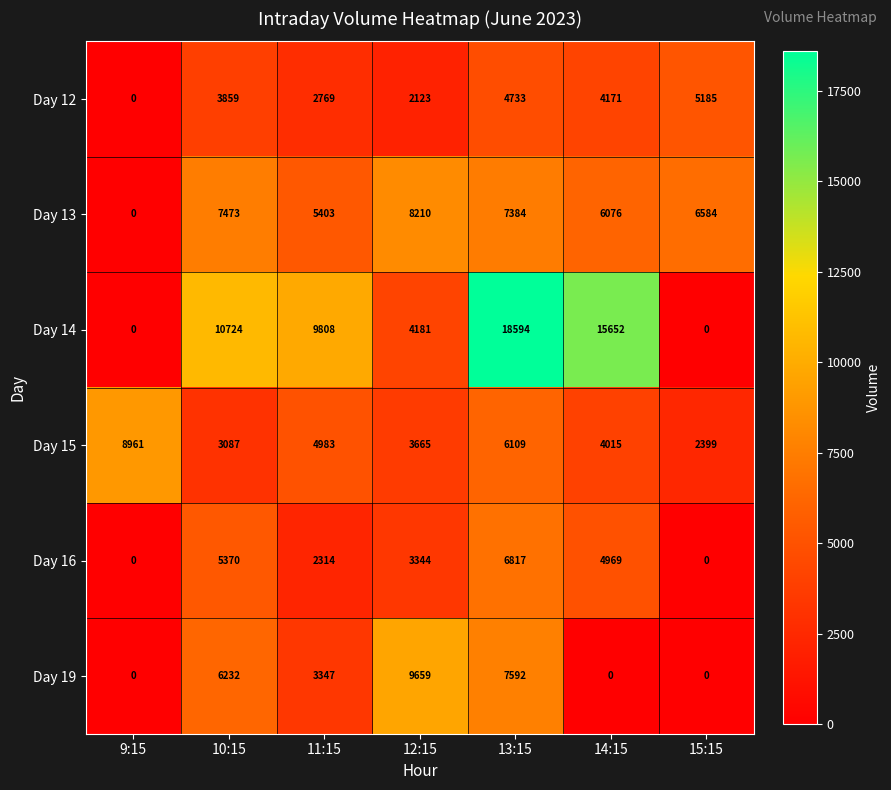

At which category does the chart reach its peak across all series?

13:15